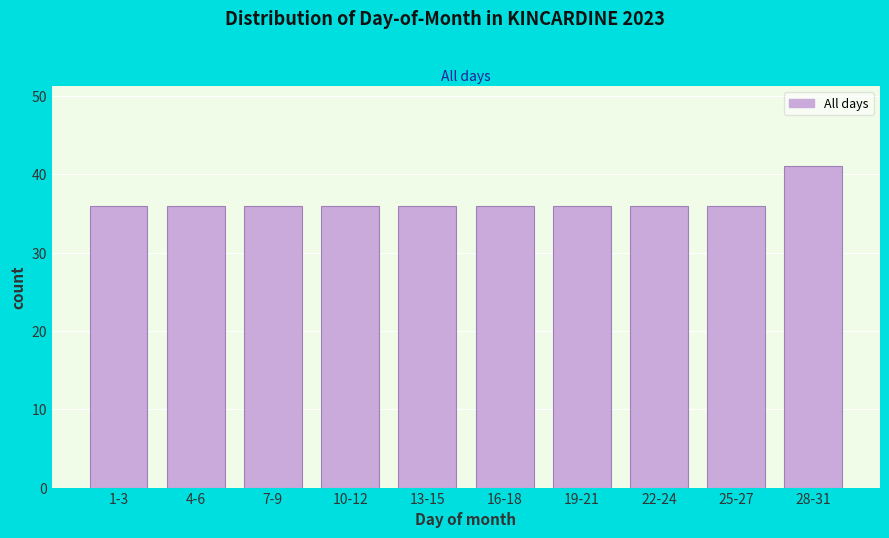

Reading left to right, extract all data points from this chart.

36	36	36	36	36	36	36	36	36	41